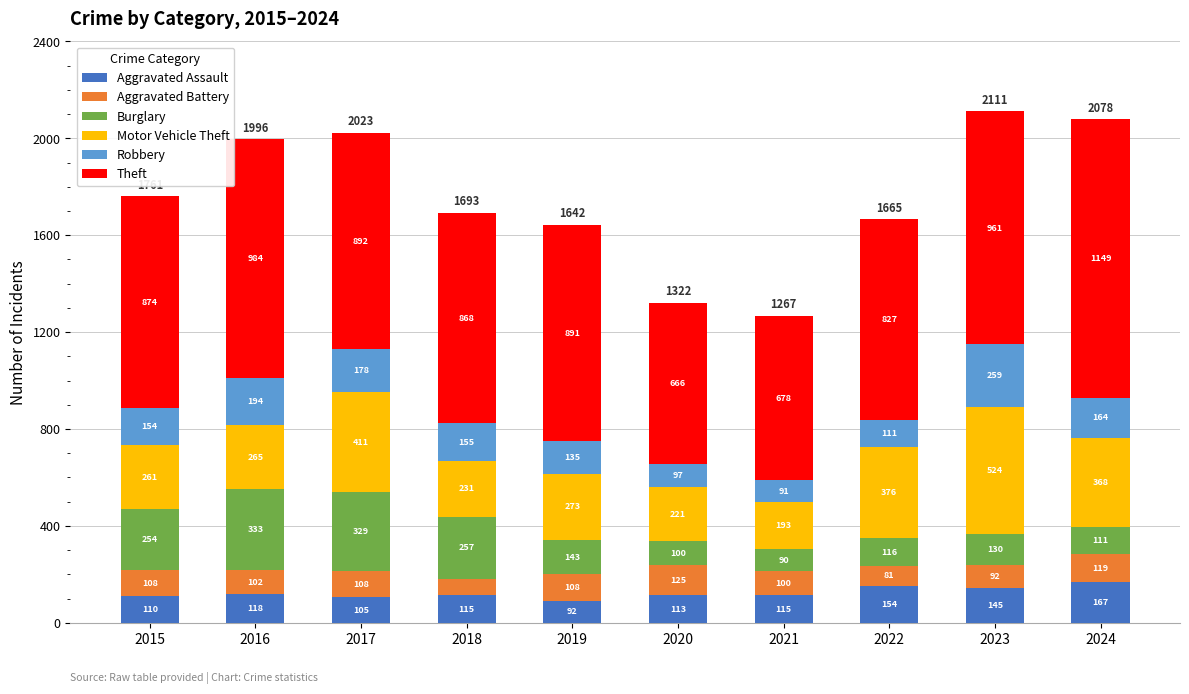

What is the highest value of the Aggravated Assault series?

167